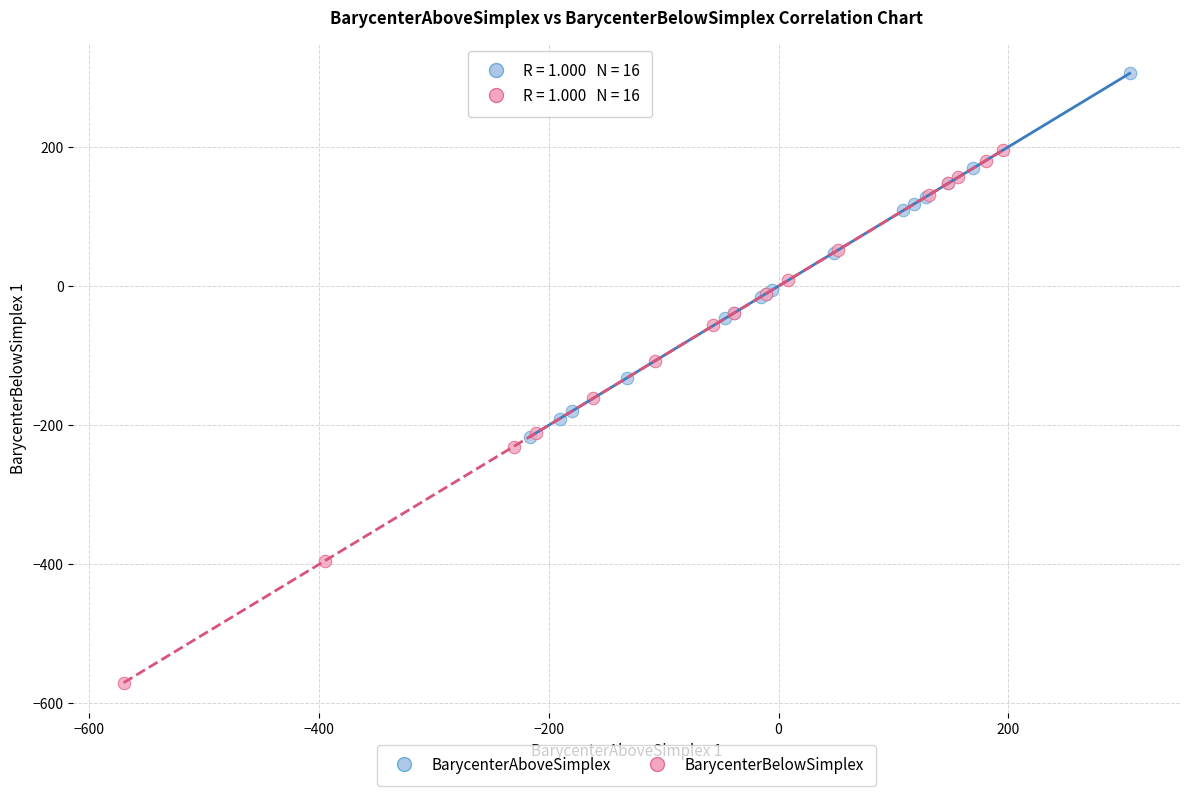

Which series reaches the maximum Y coordinate?

BarycenterAboveSimplex